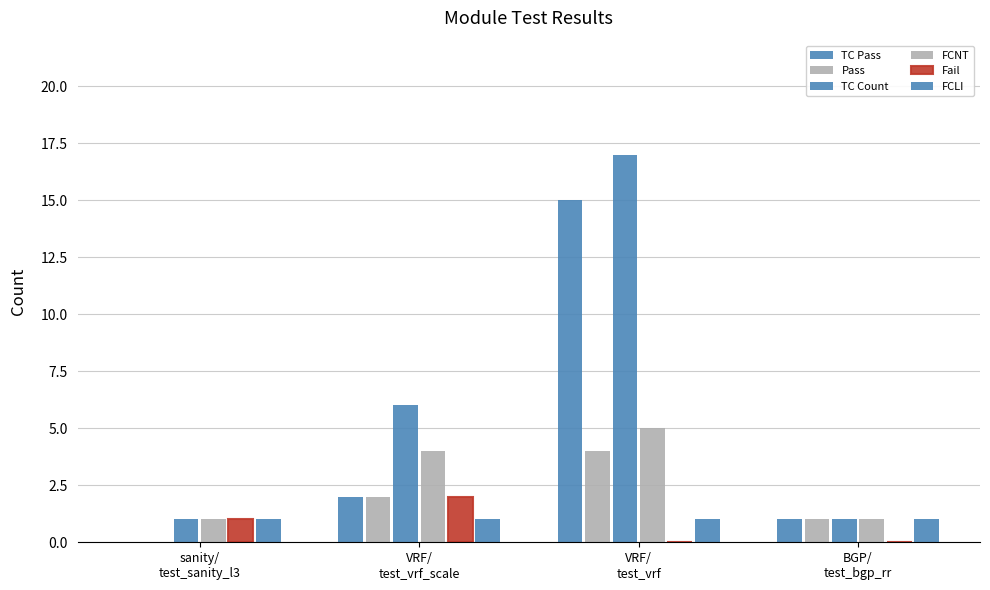

At which label does TC Count reach its minimum?

sanity/
test_sanity_l3